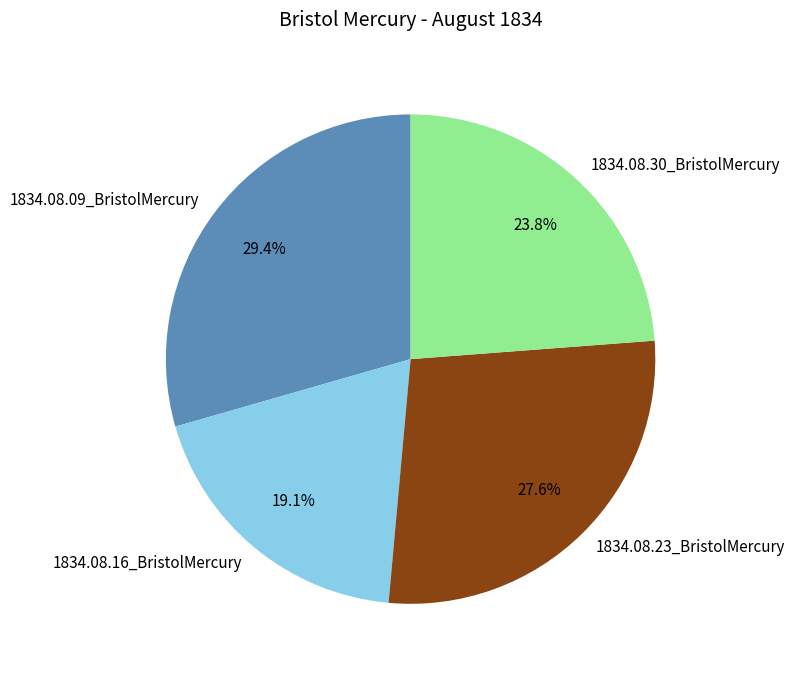

Is it true that 1834.08.16_BristolMercury is 4% of the pie?

False